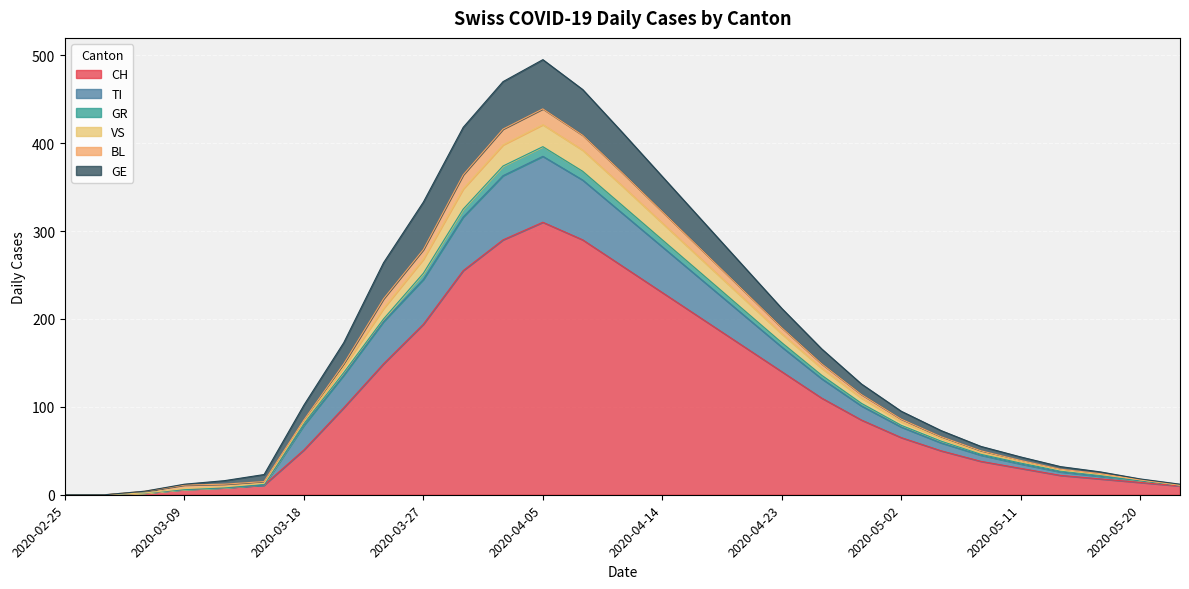

True or false: TI and GR intersect in this chart.

False